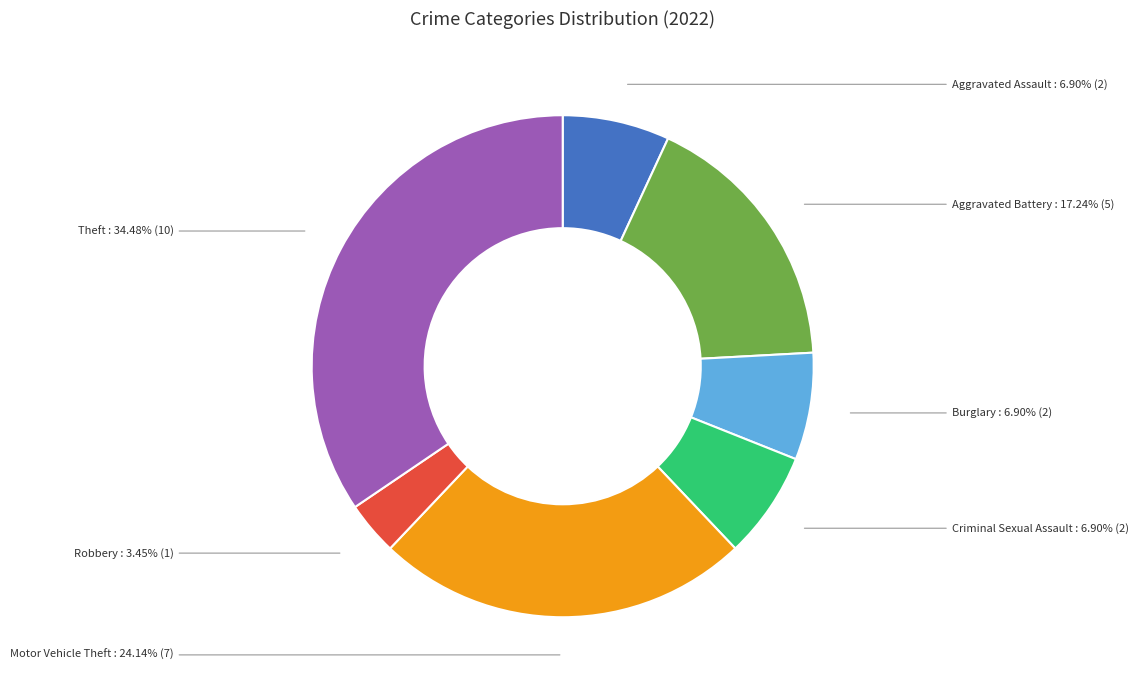

To the nearest percent, what is the average slice percentage?

14%